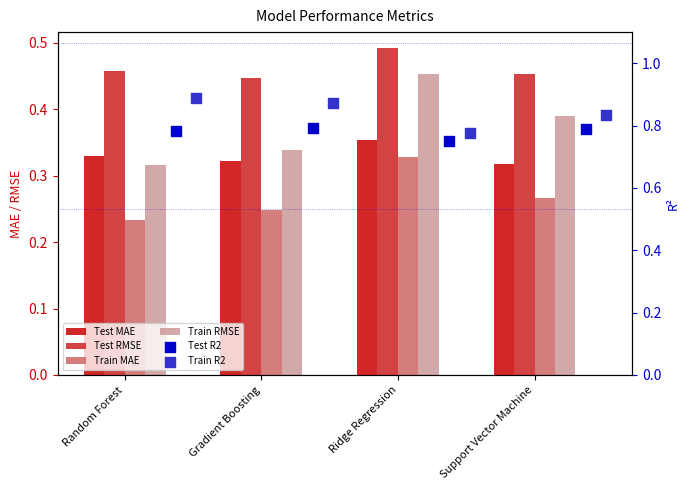

Which series contains the lowest Y value?

Train MAE